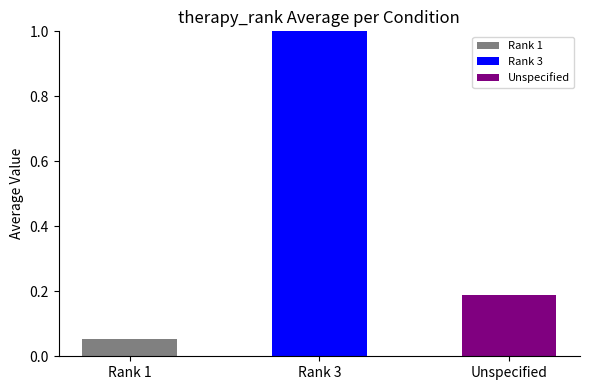

List the labels in order of value, largest first.

Rank 3, Unspecified, Rank 1